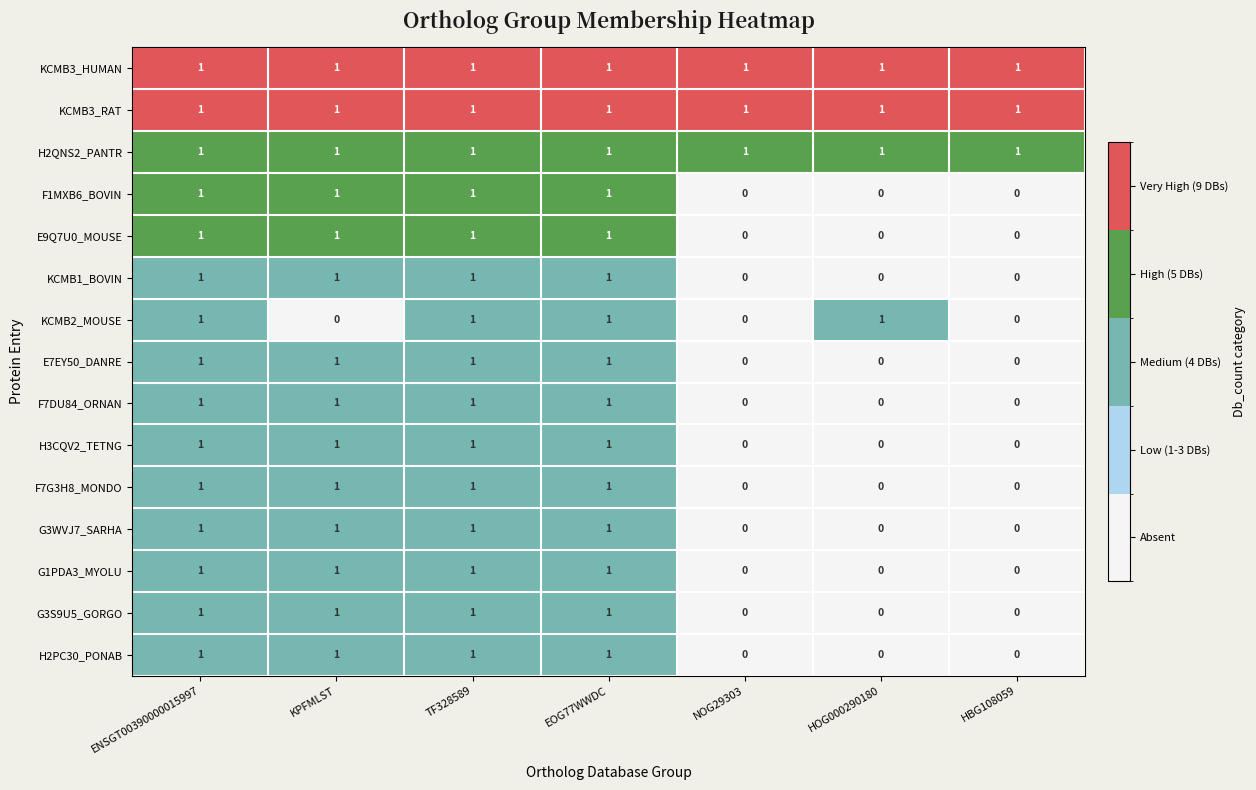

Count the number of data series in this chart.

15